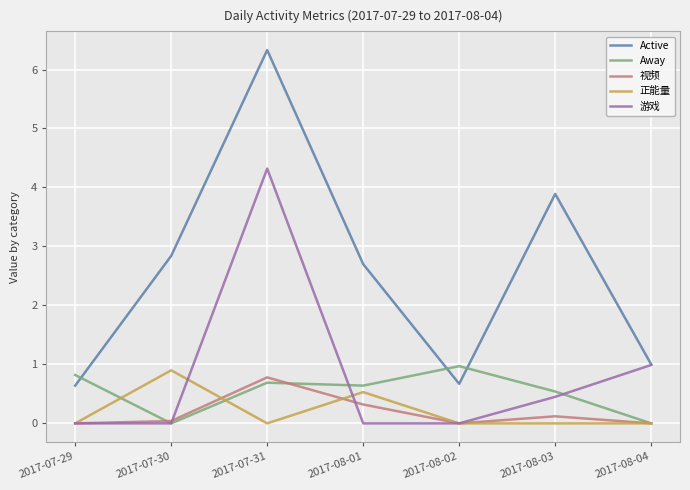

How many distinct data groups are displayed?

5